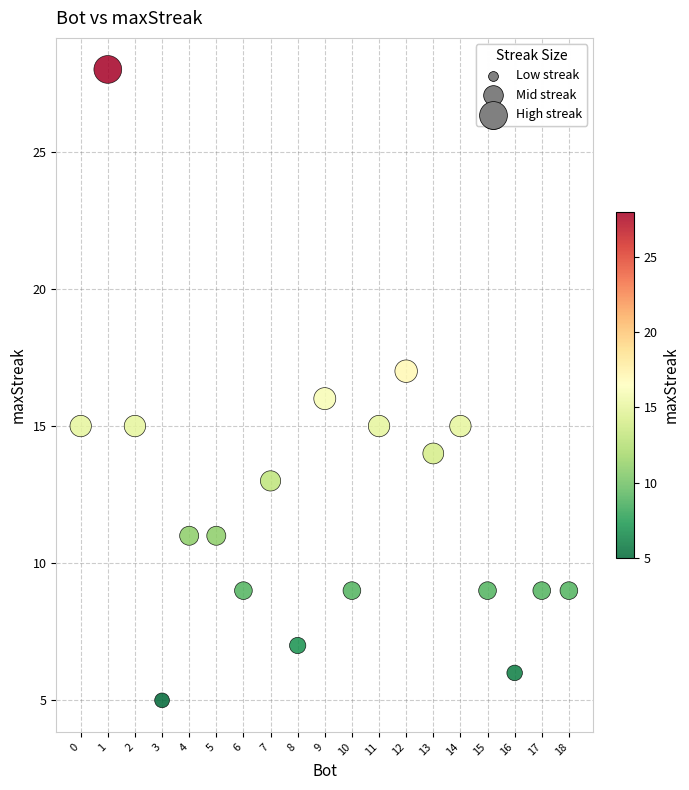

What is the range of Y values (max minus min)?

23